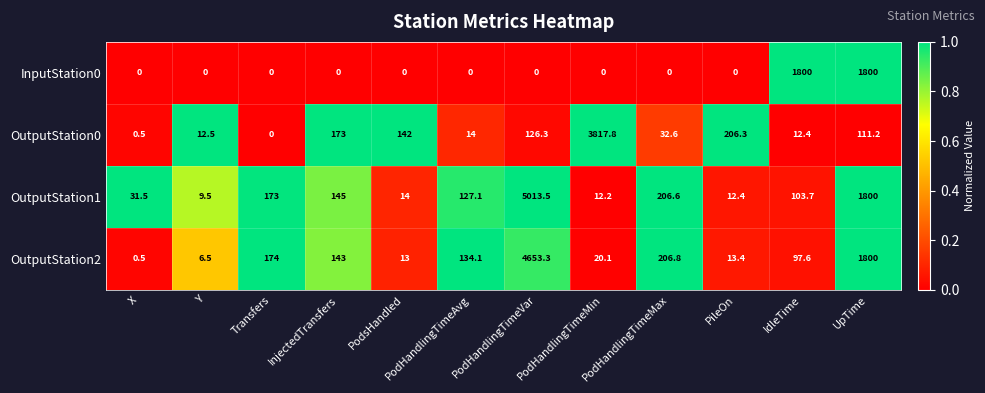

What is the sum of all OutputStation1 values?

7648.5